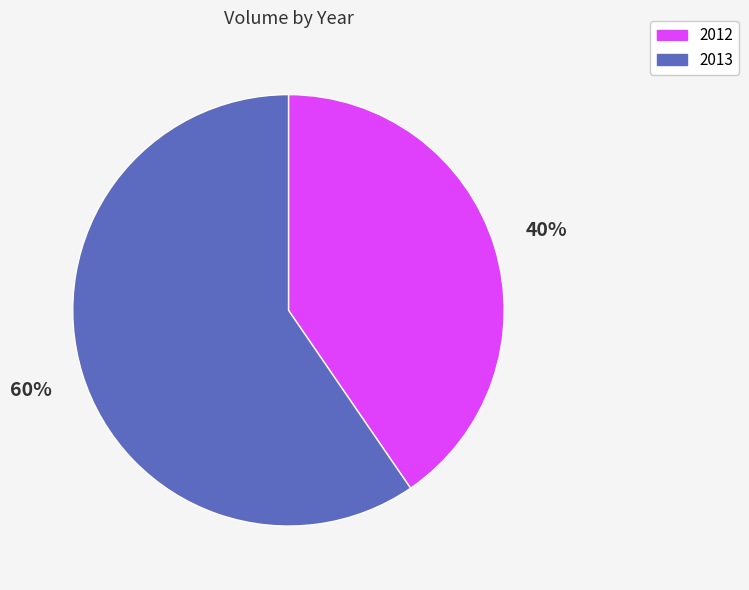

How many slices are in this pie chart?

2